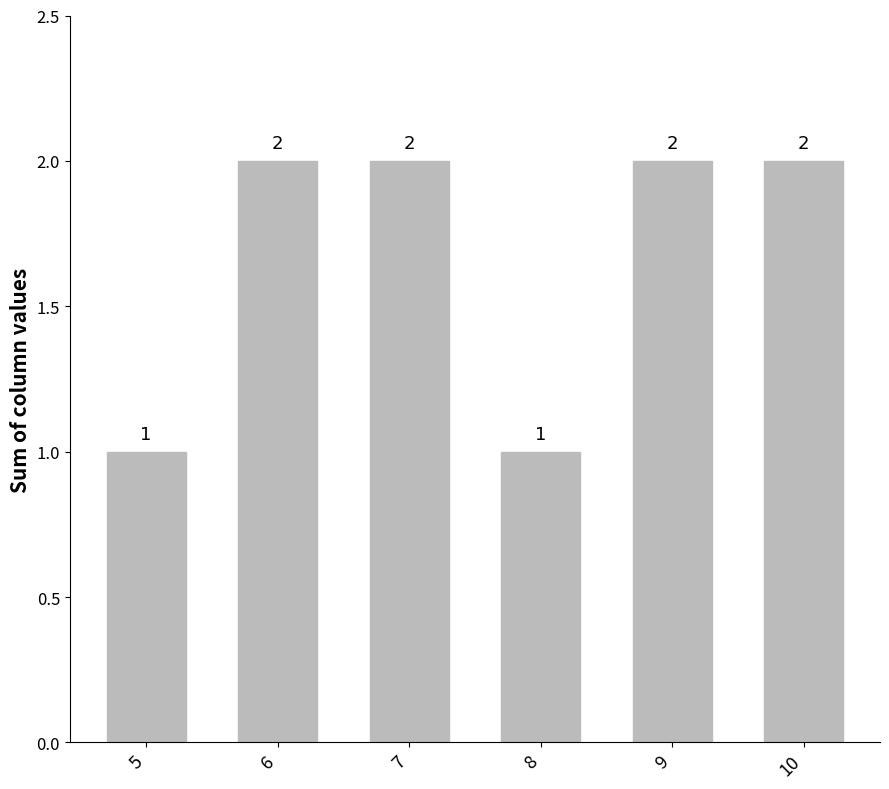

The value at 7 is 3. True or false?

False